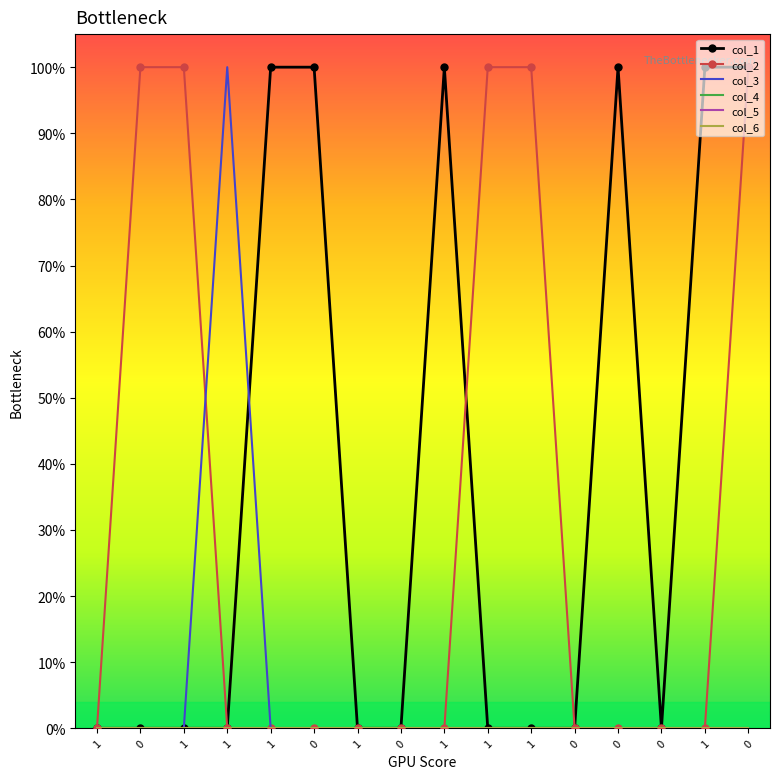

What is the maximum value shown in the chart?

1